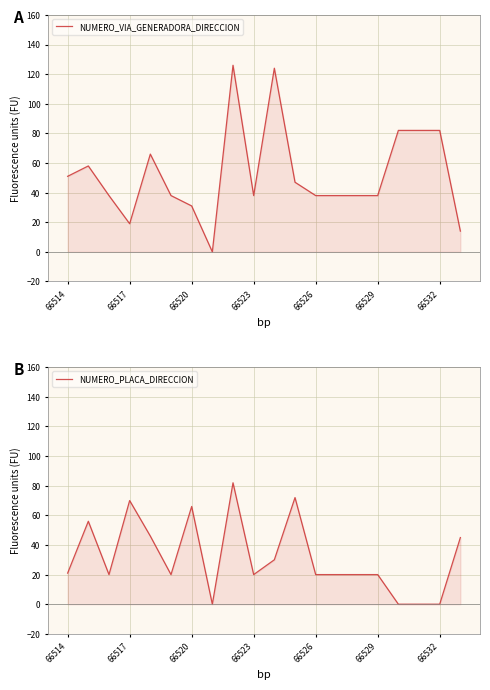

List the series in order of their peak value, lowest first.

NUMERO_PLACA_DIRECCION, NUMERO_VIA_GENERADORA_DIRECCION